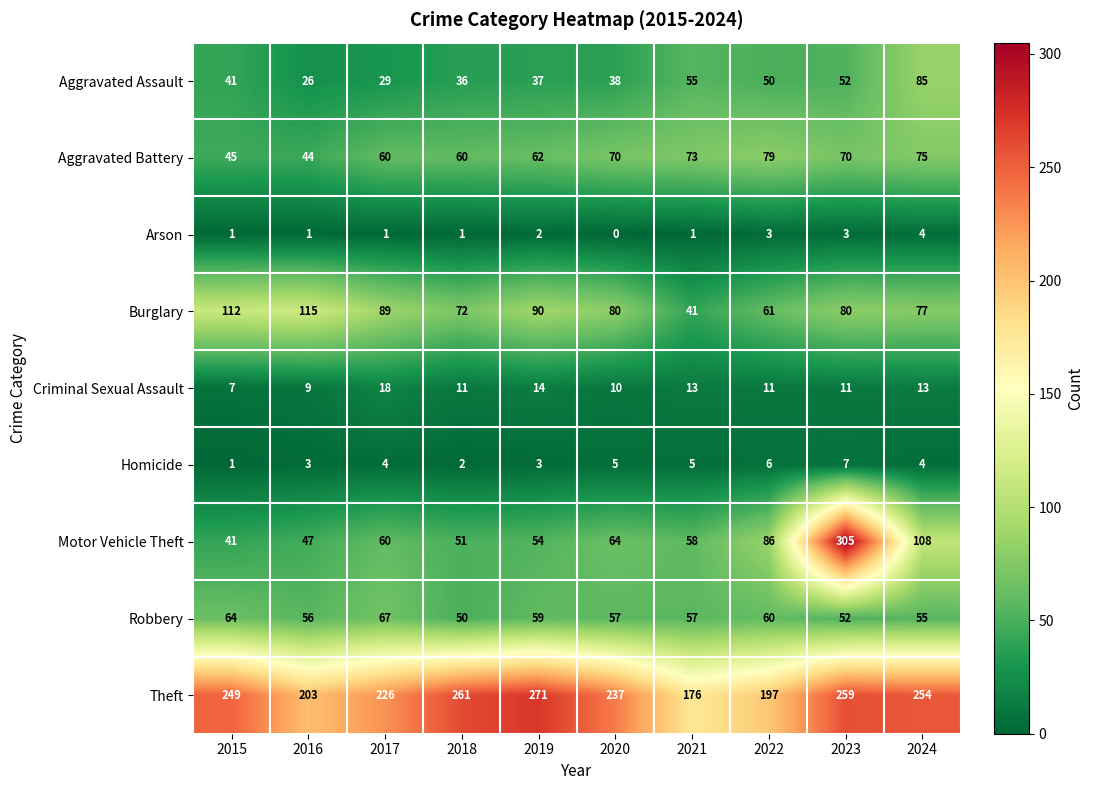

Is it true that Homicide equals 5 at 2020?

True